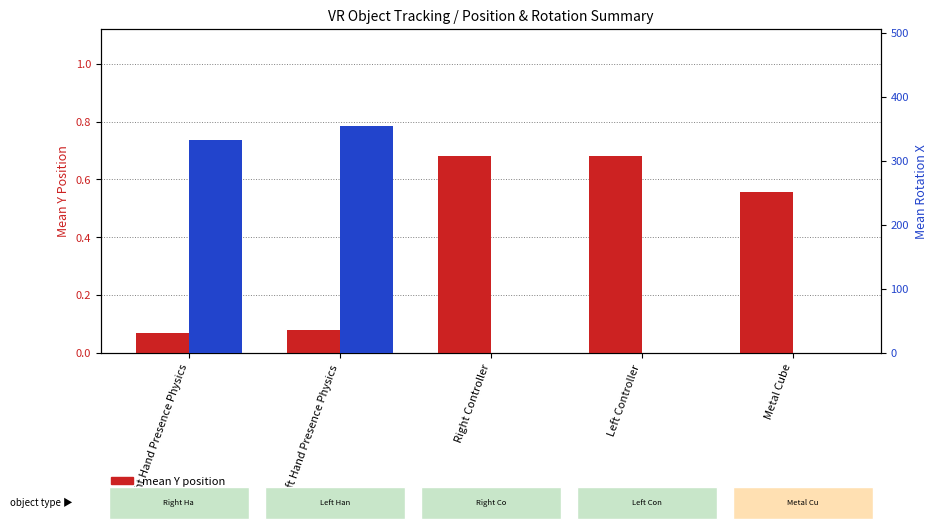

What position from the left is Left Hand Presence Physics?

2